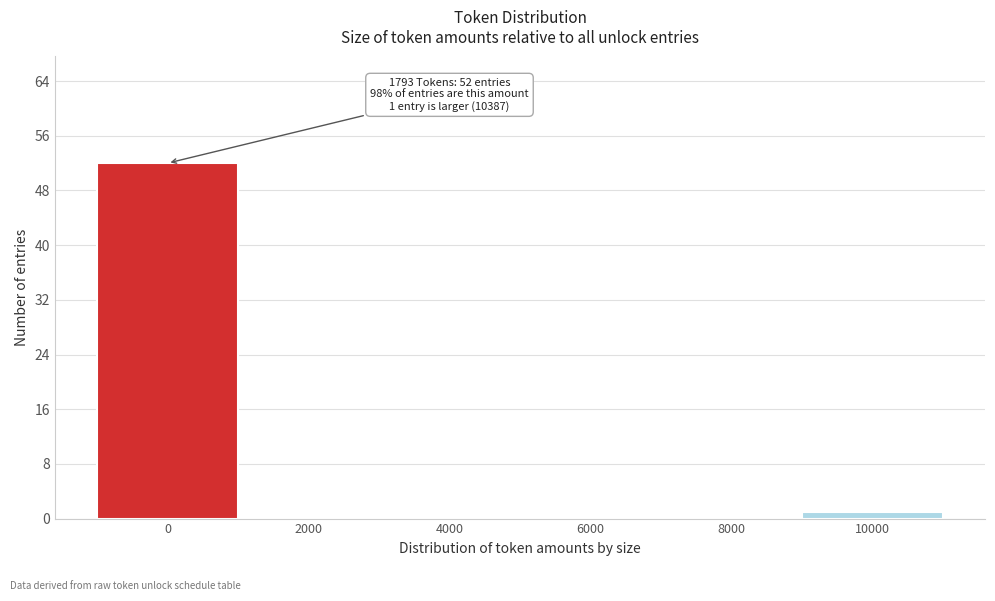

Reading left to right, extract all data points from this chart.

0=52	2000=0	4000=0	6000=0	8000=0	10000=1